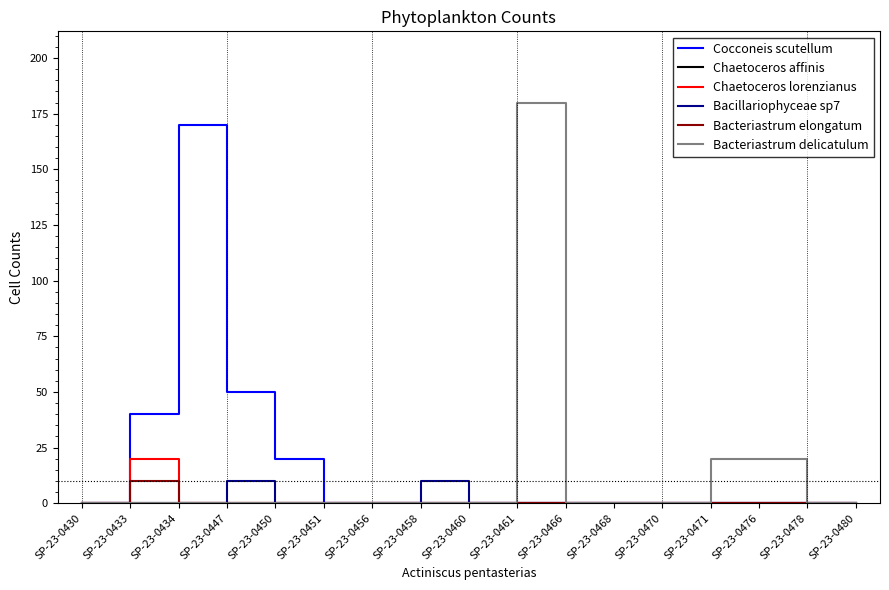

Which series has the widest spread of values?

Bacteriastrum delicatulum